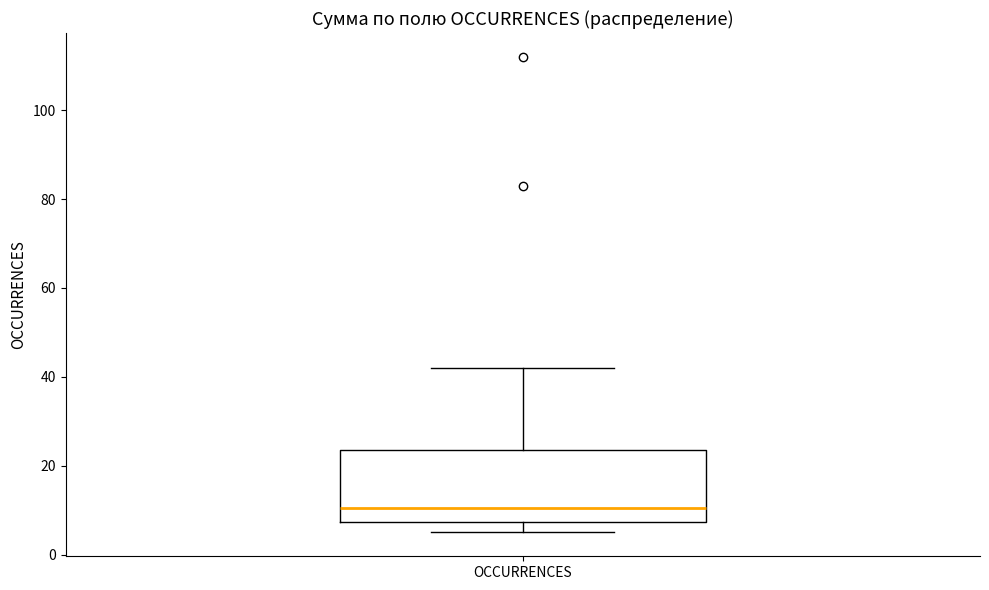

Read this box plot against the y-axis: the position of the median line, the range covered by the box, and the ends of both whiskers. The values are not printed on the chart, so give them approximately, as read against the axis.

median 10, box 8 to 24, whiskers 6 to 42